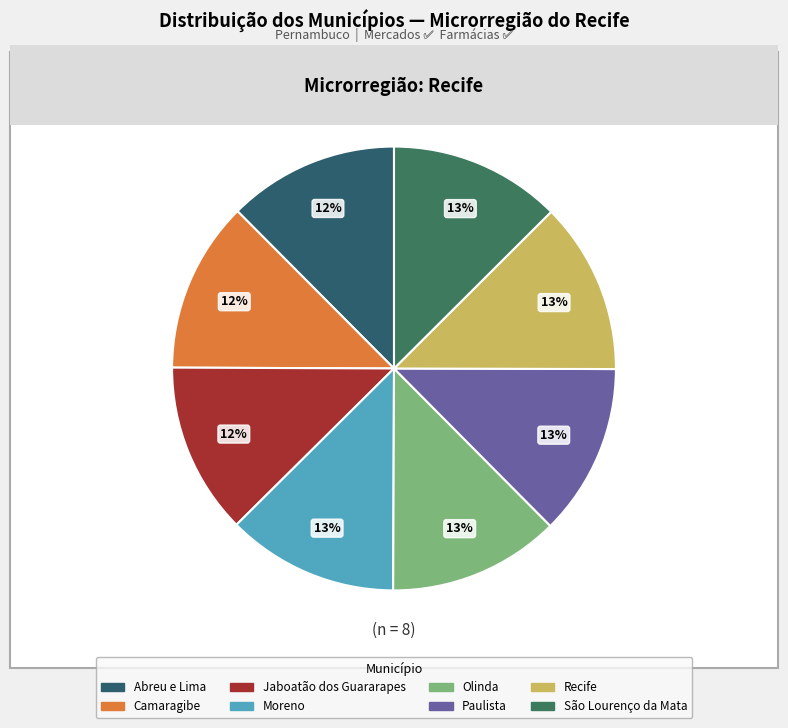

Is there any slice that represents more than half of the pie?

No